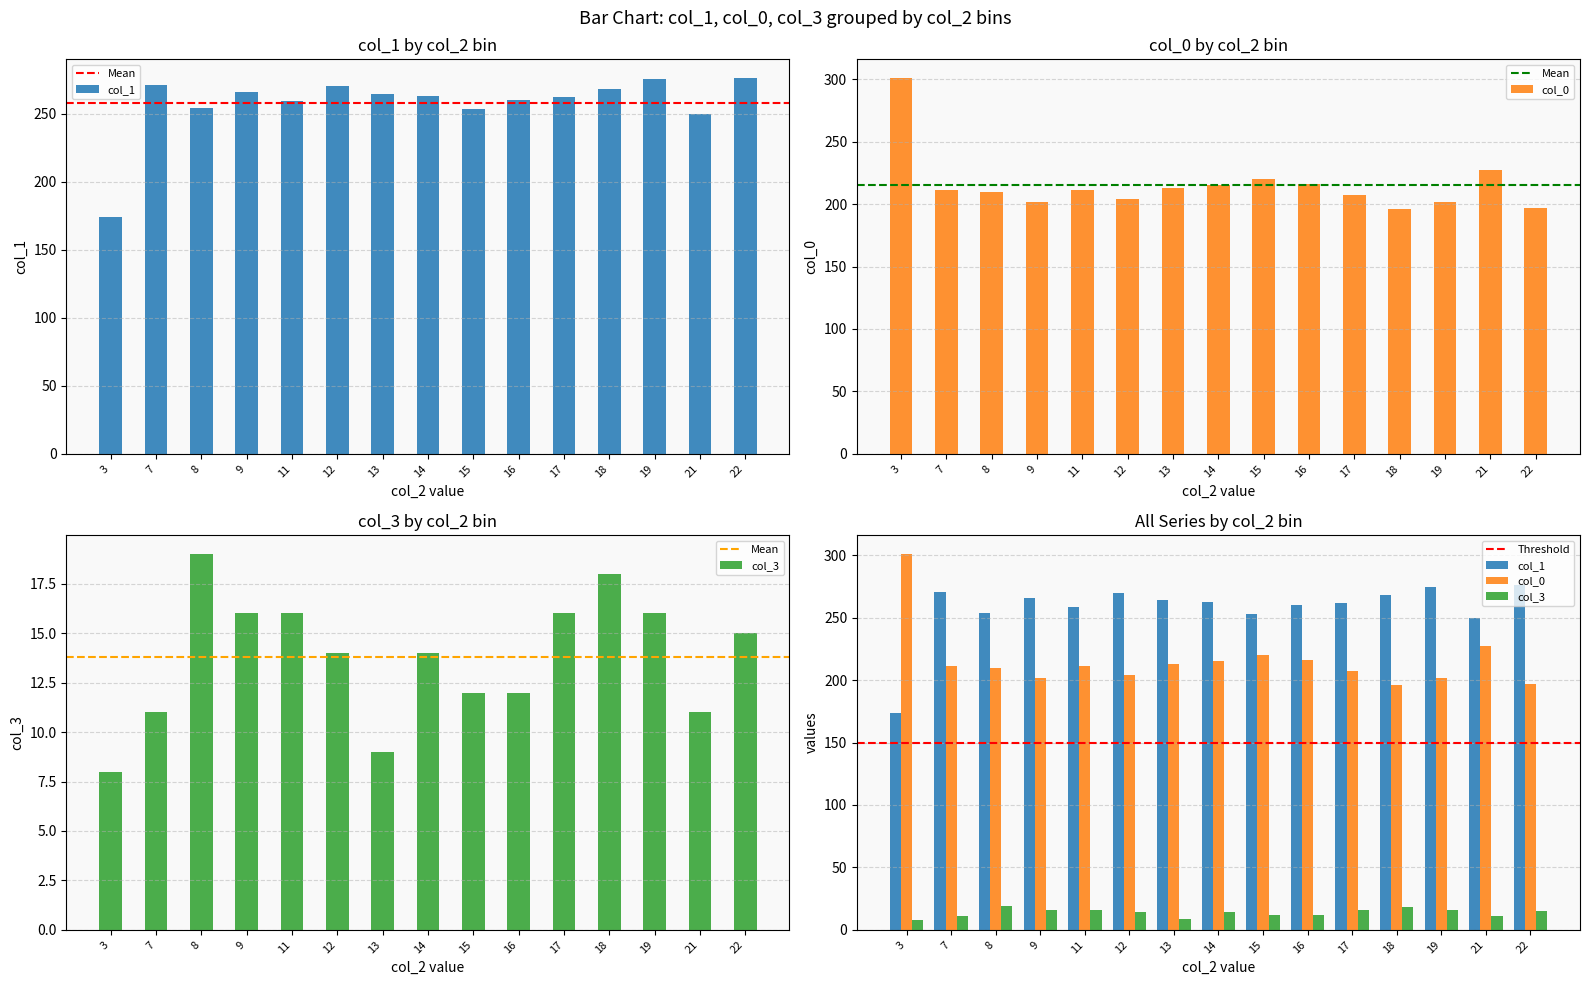

Is the value of col_0 at 14 greater than the value of col_1 at 9?

No